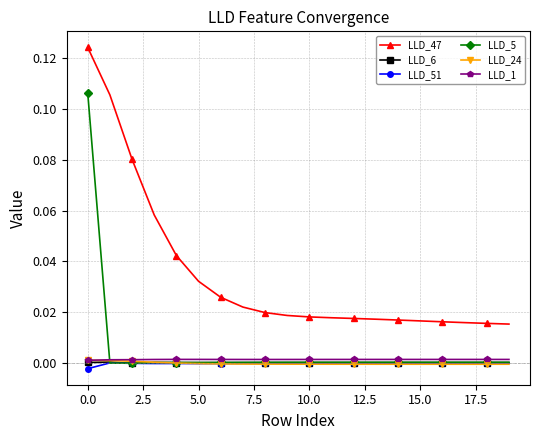

True or false: LLD_47 and LLD_24 intersect in this chart.

False